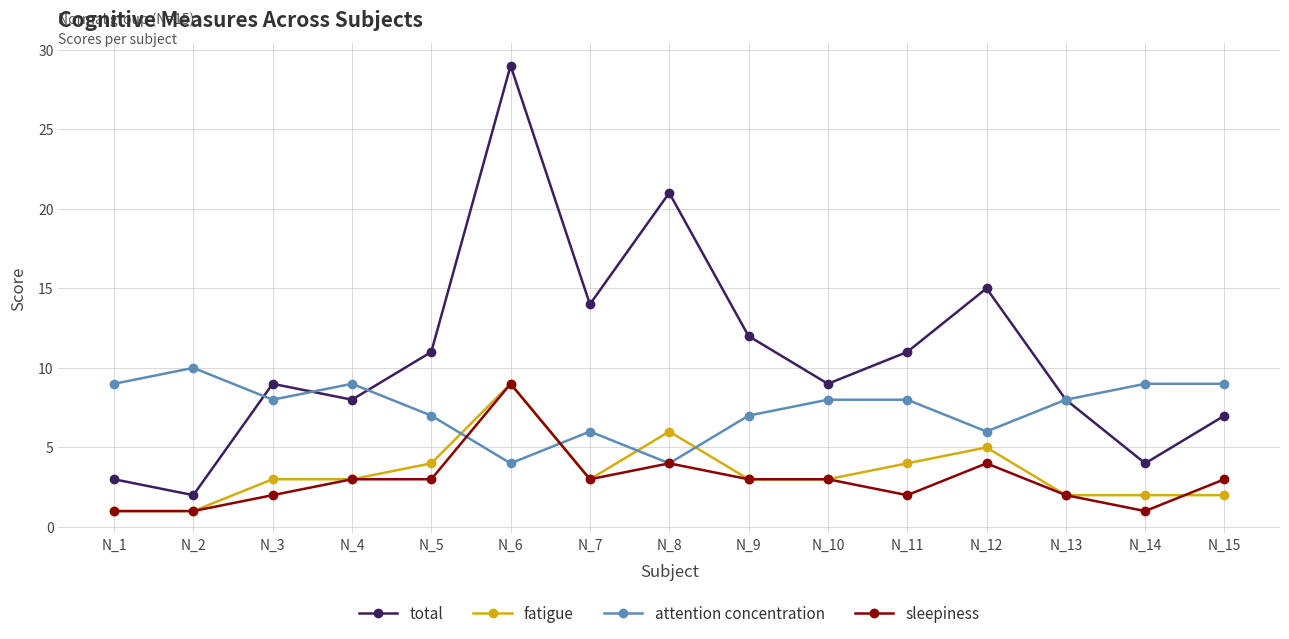

What is the value of the total point at the 14th from the left?

4